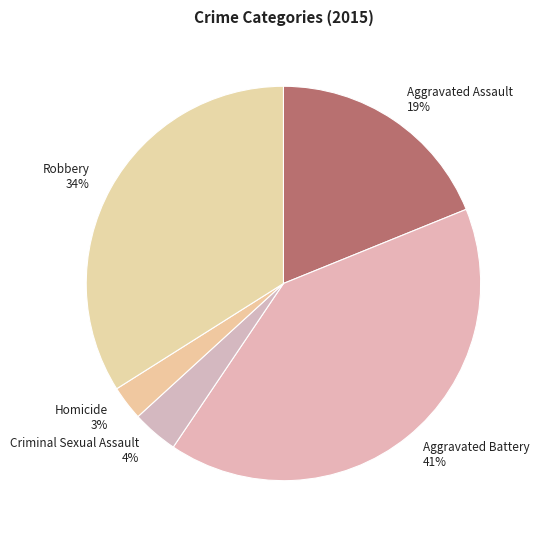

To the nearest percent, what is the difference between the Robbery and Criminal Sexual Assault slice percentages?

30%